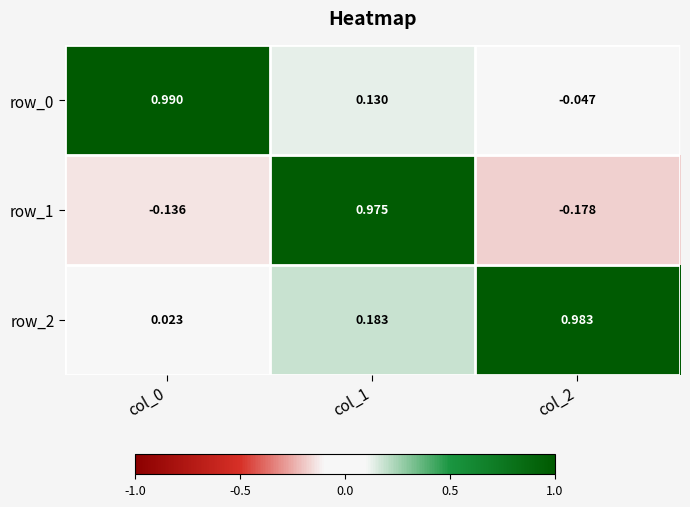

Is the value of row_0 at col_1 greater than the value of row_2 at col_0?

Yes